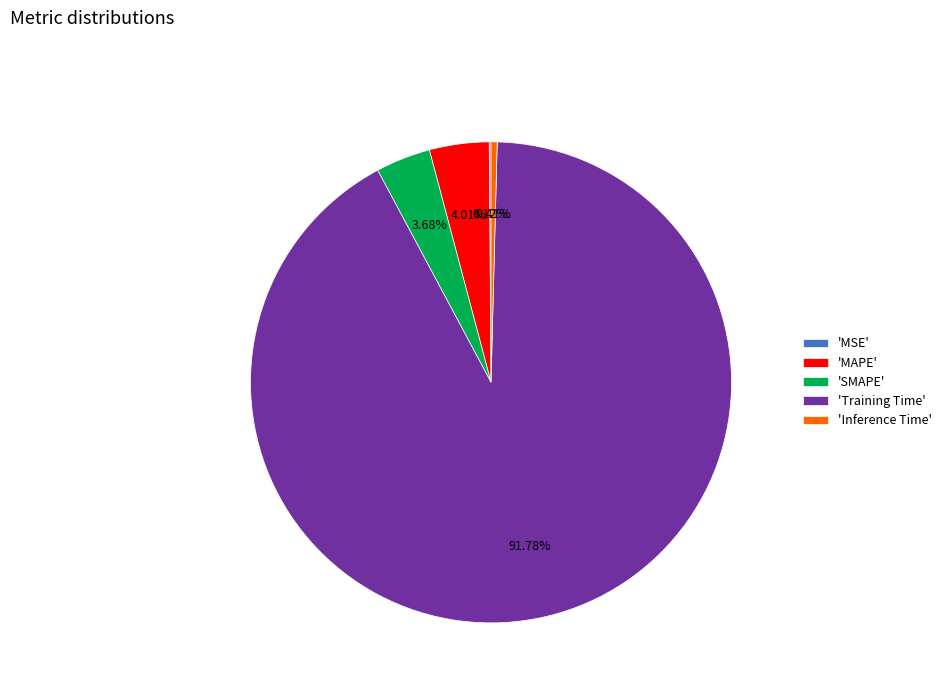

Is the sum of 'MAPE' and 'Inference Time' greater than half?

No